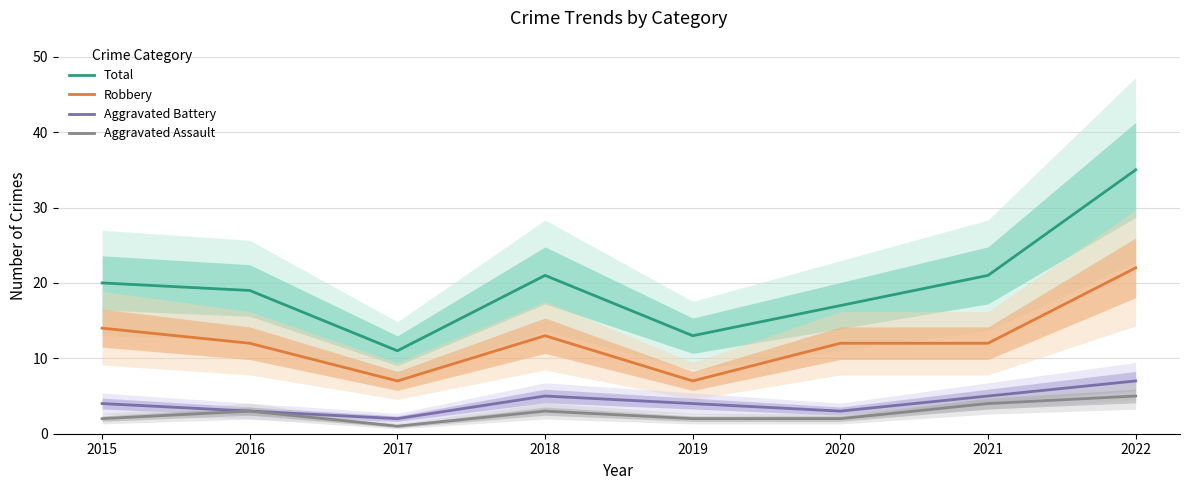

What is the difference between the maximum and minimum values in the Aggravated Battery series?

5